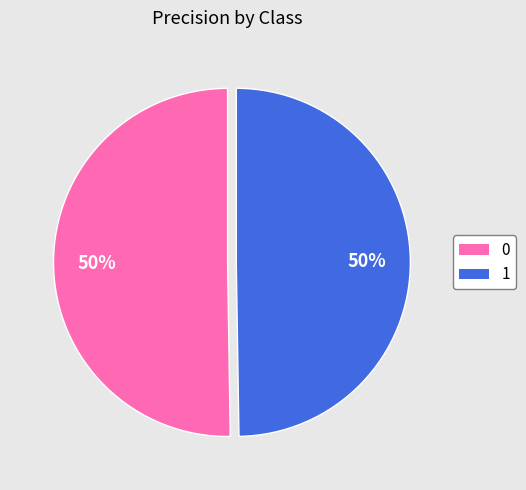

How many segments does this pie chart have?

2